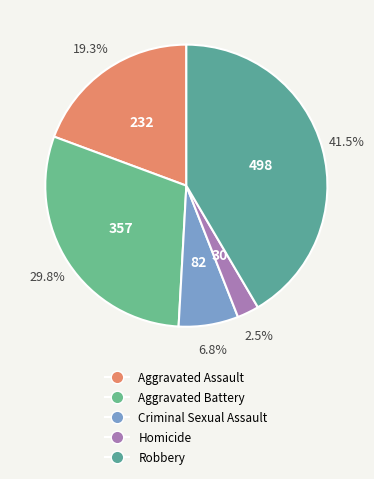

What is the ratio of the value at Criminal Sexual Assault to the value at Homicide?

2.7